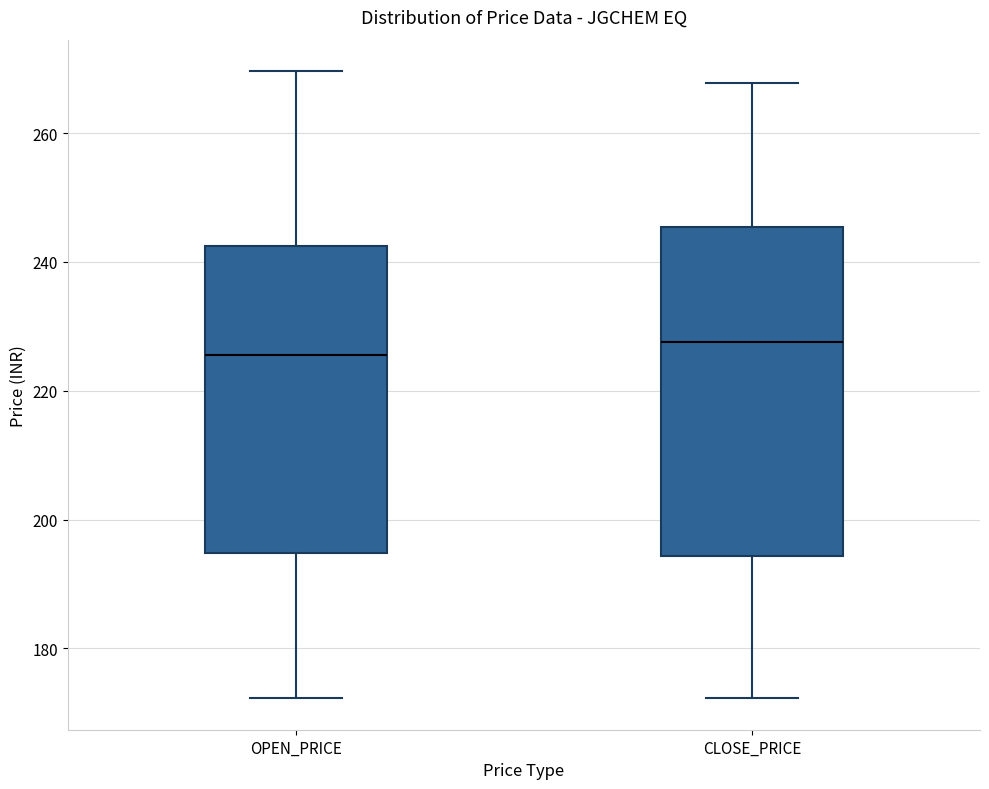

Which box is the tallest, from its lower edge to its upper edge?

CLOSE_PRICE